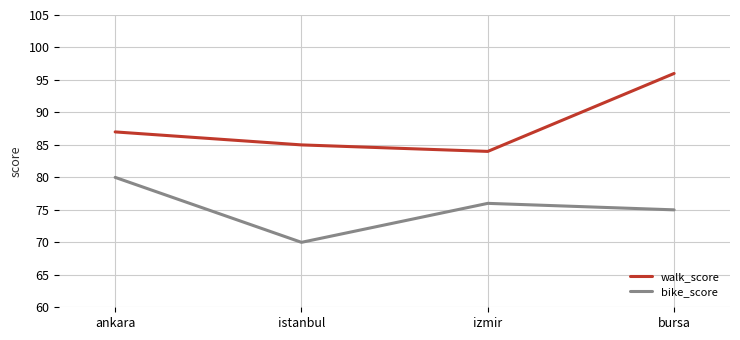

Which category has the highest value in the walk_score series?

bursa